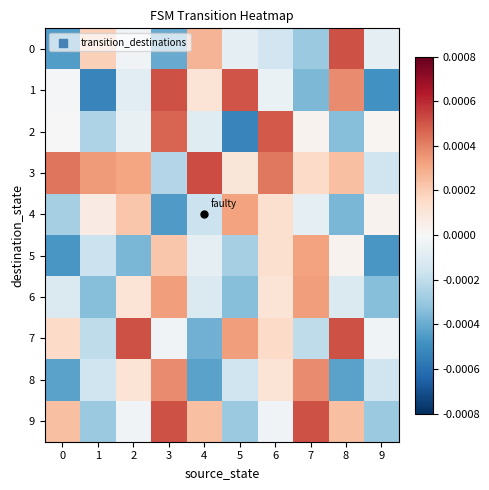

Between 3 and 5, which is larger?

5